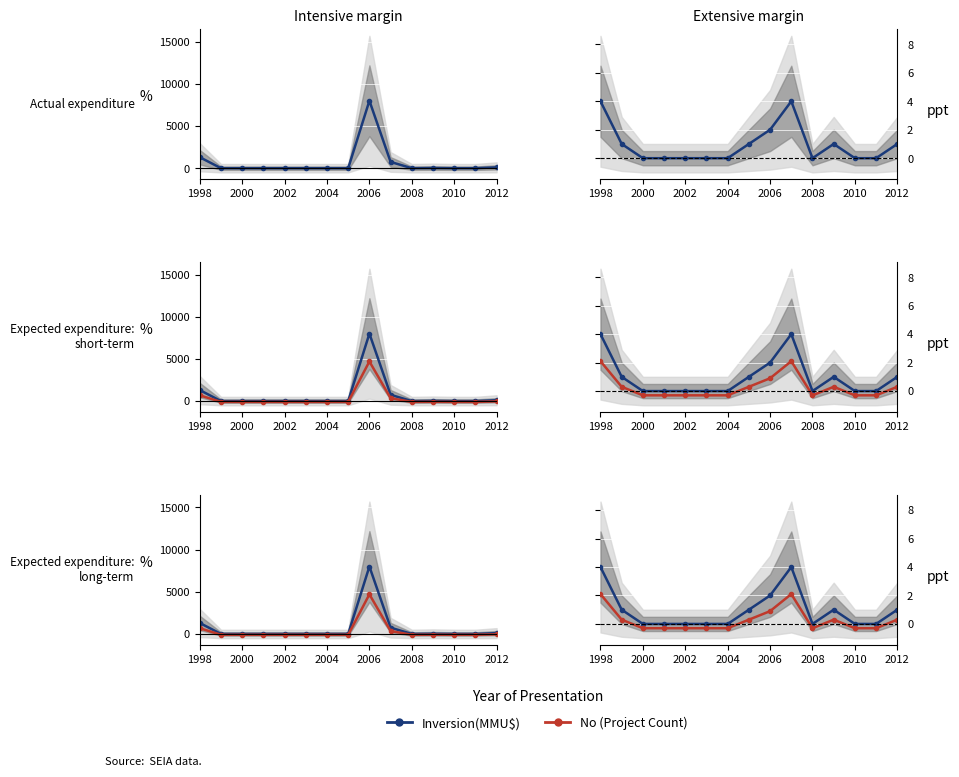

Which series has the largest total across all categories?

Inversion(MMU$)